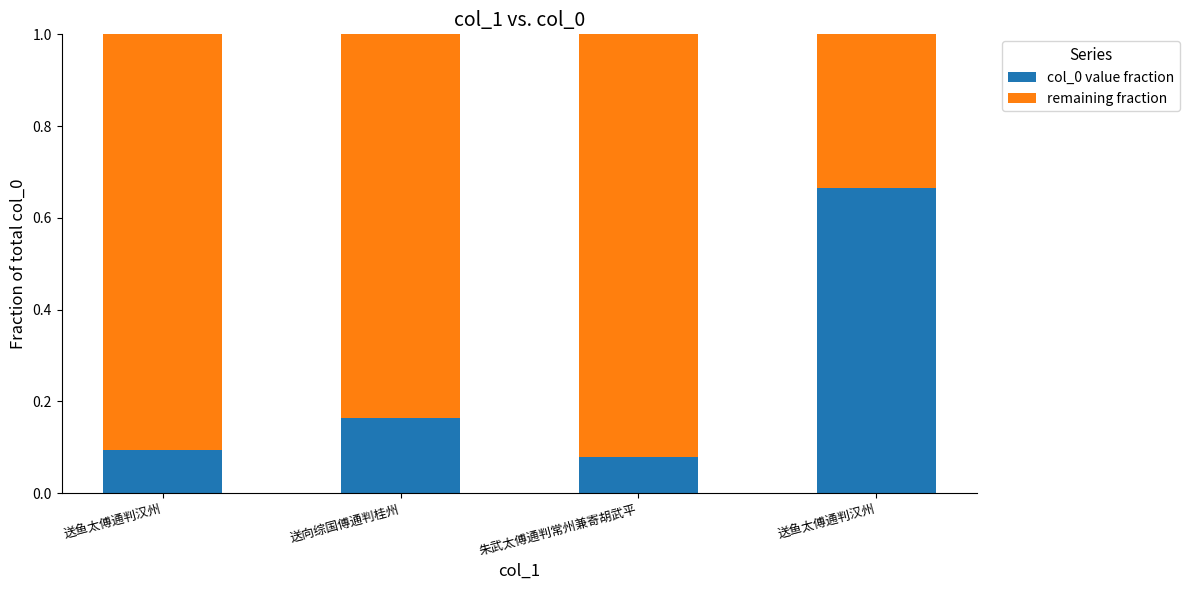

Does the chart contain any negative values?

No